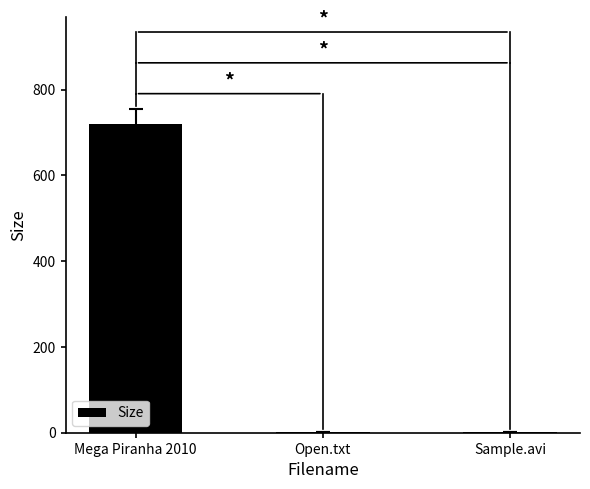

What is the sum of the values at Mega Piranha 2010 and Open.txt?

719.9